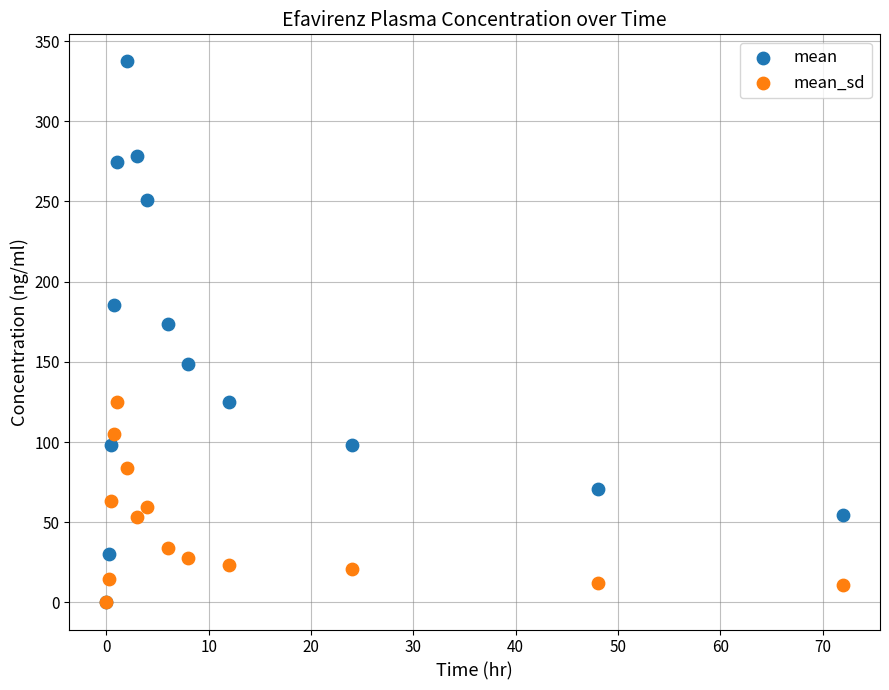

In the mean series, what Y value is closest to 168?

173.7